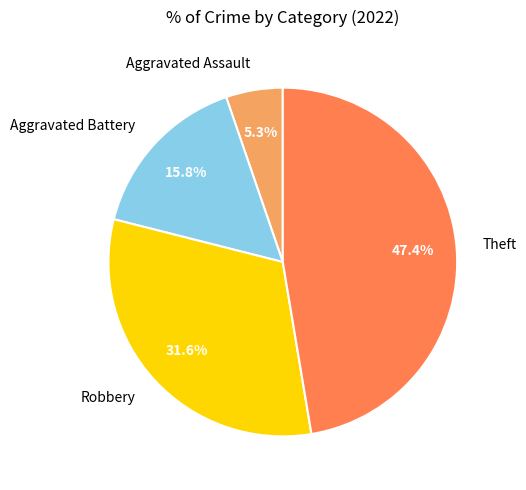

True or false: Theft accounts for 56% of the total.

False